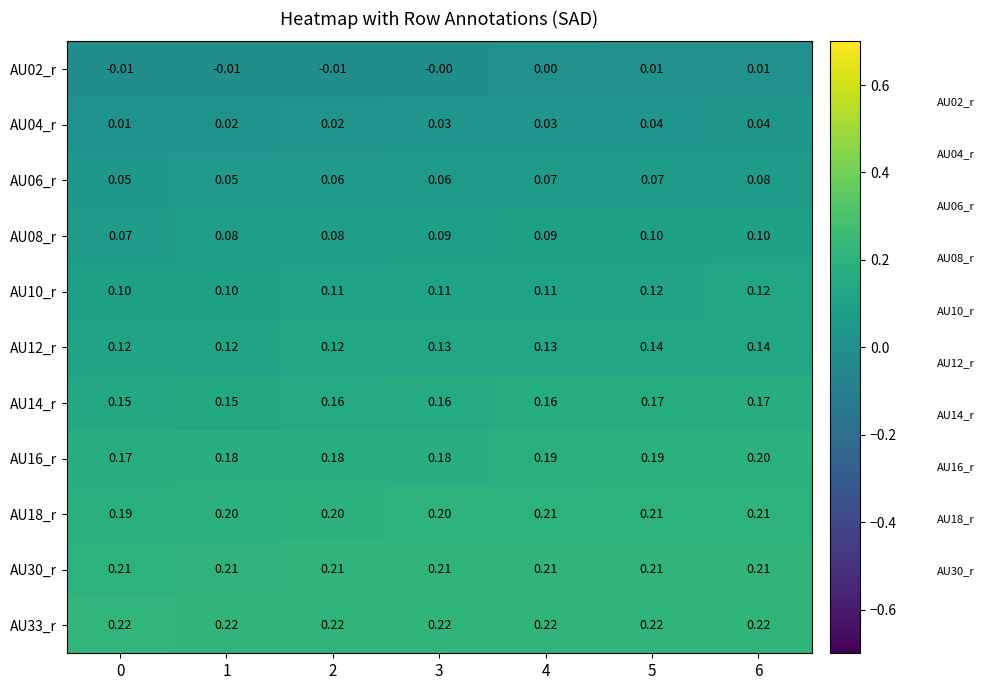

Is the value of AU14_r at 1 greater than the value of AU02_r at 1?

Yes